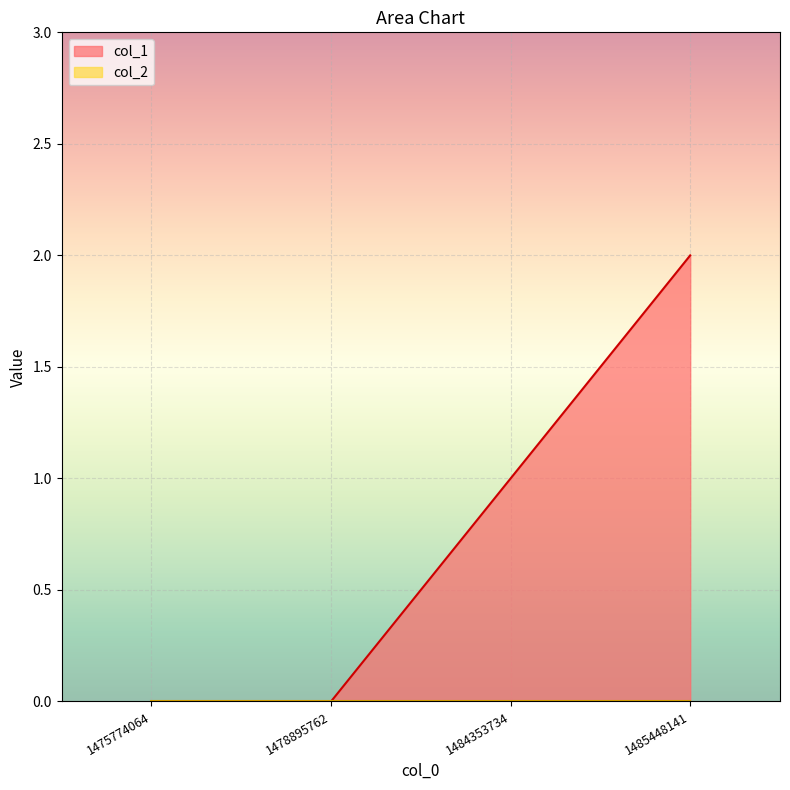

Rank the categories by value from highest to lowest.

1485448141, 1484353734, 1475774064, 1478895762